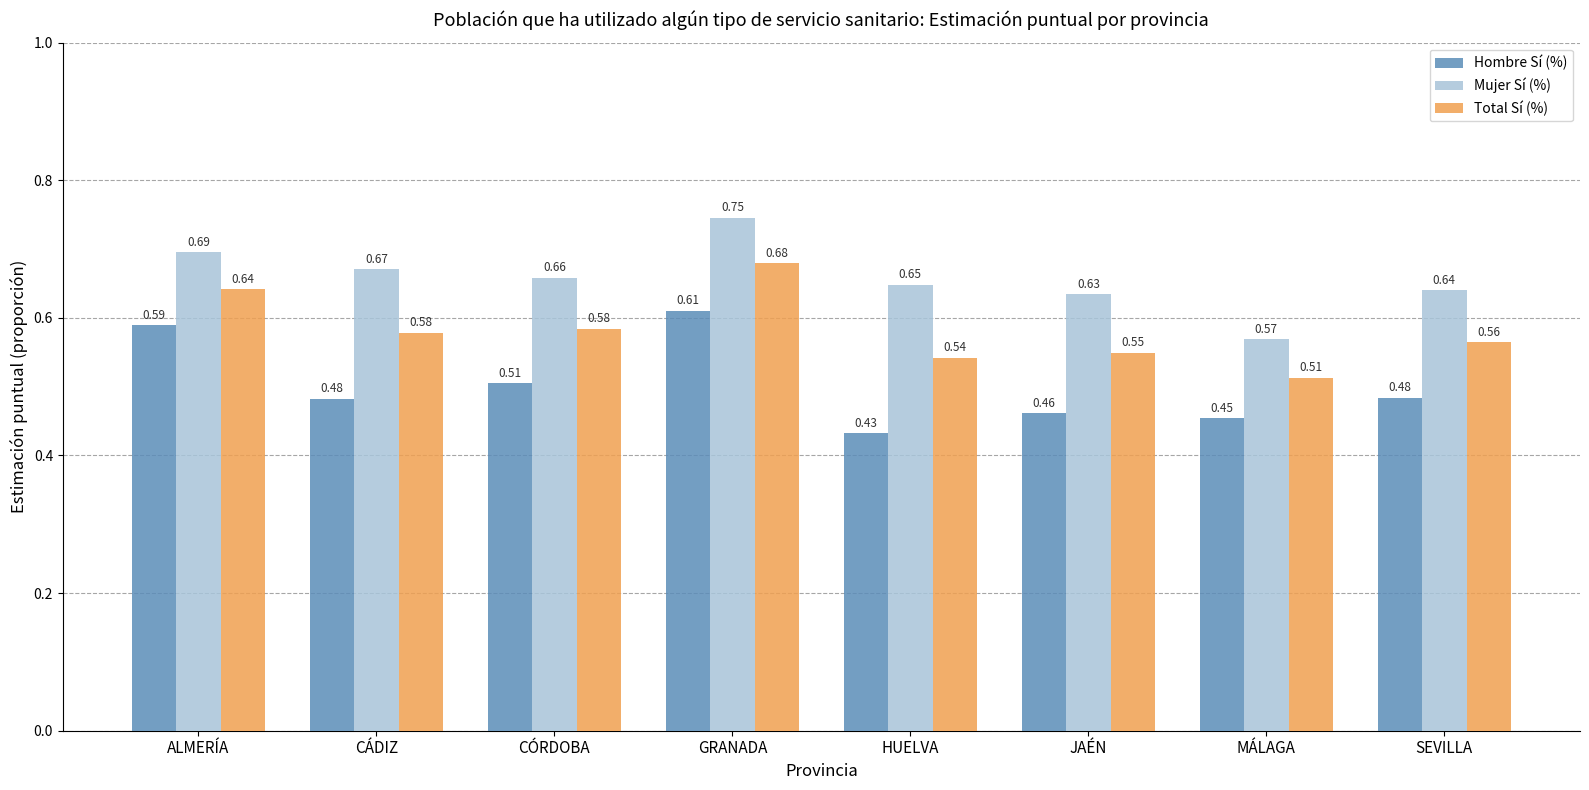

What is the sum of all Hombre Sí (%) values?

4.0